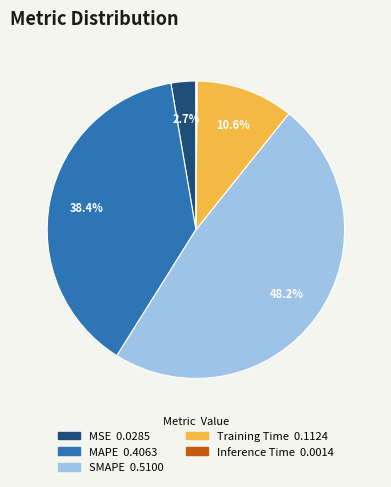

True or false: SMAPE accounts for 48% of the total.

True